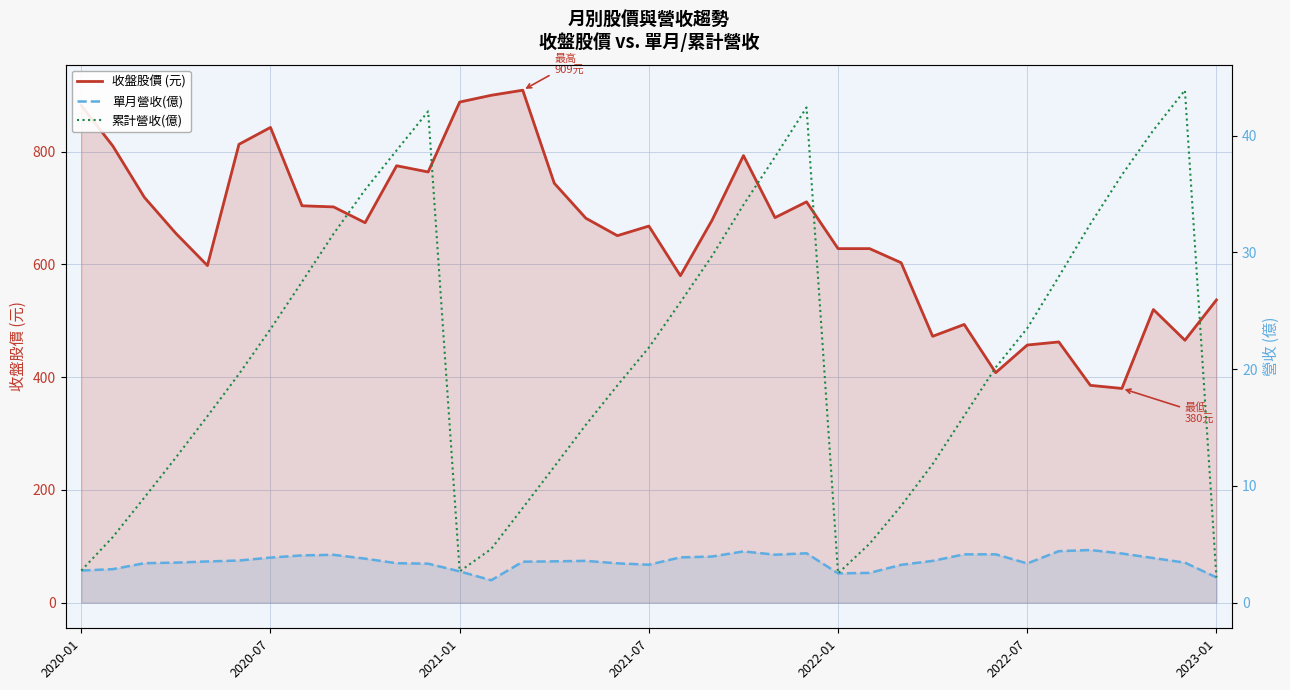

At how many categories does at least one series exceed 591?

26